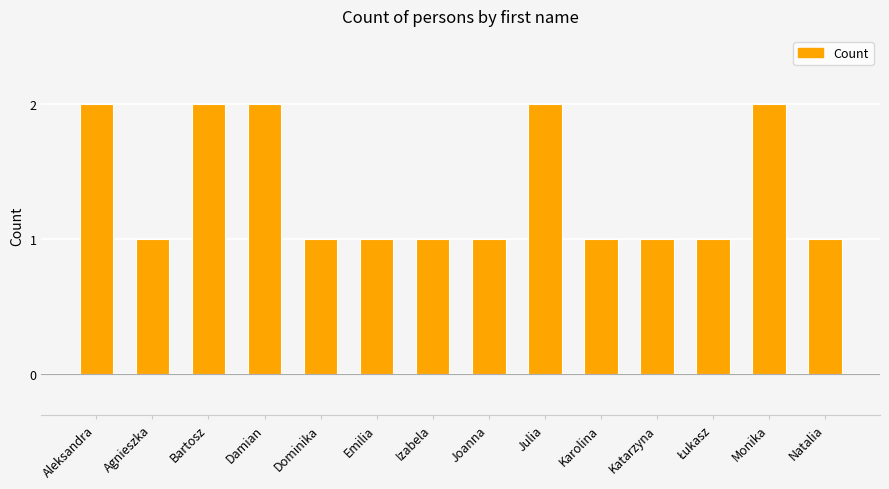

How many categories are shown in the chart?

14